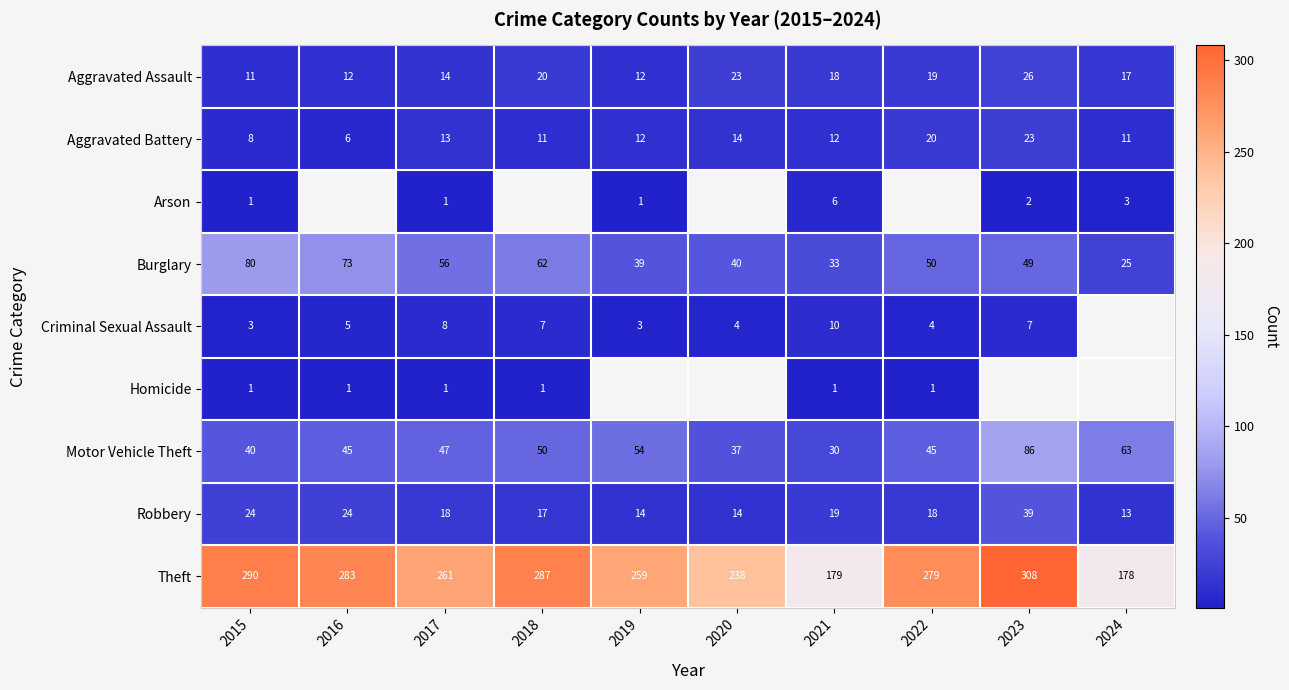

What is the total value across all series at 2017?

419